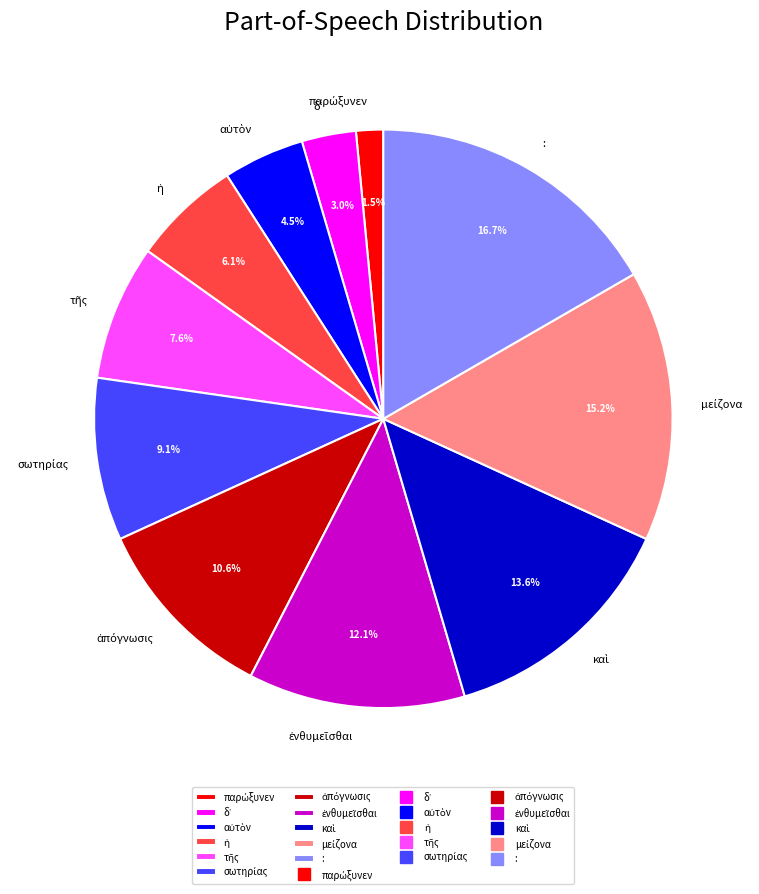

Does any single category account for the majority?

No